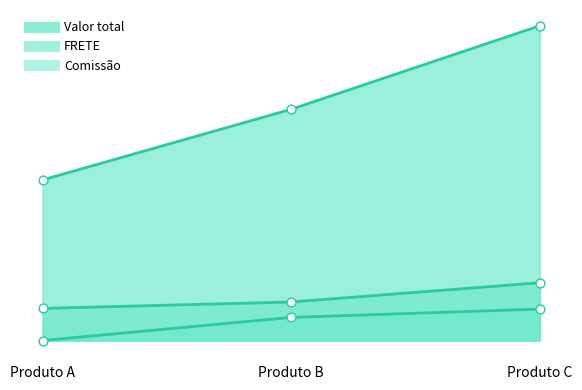

Which series reaches the minimum Y coordinate?

Comissão